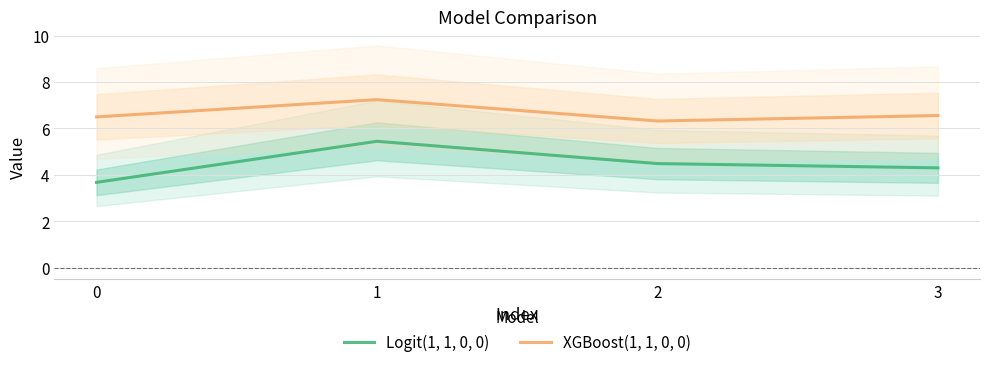

Which category has the highest value in the XGBoost(1, 1, 0, 0) series?

1